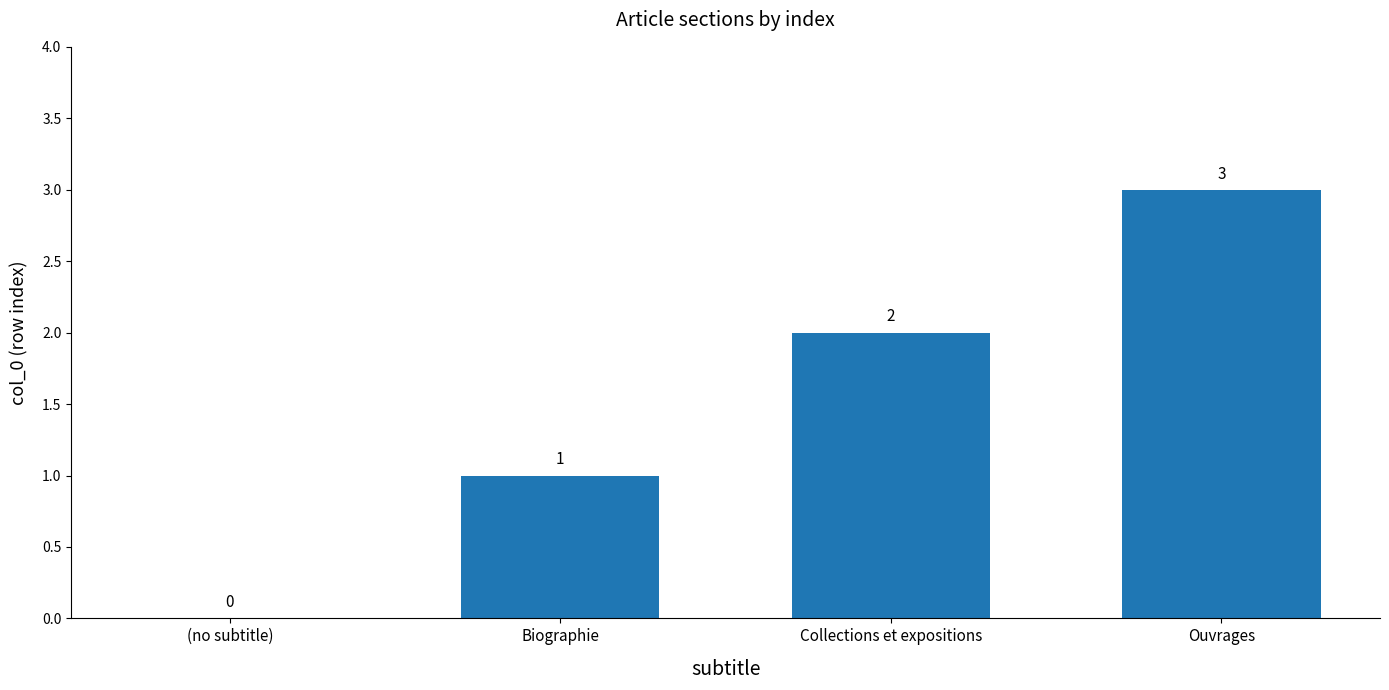

Where is the data nearest to the value 1?

Biographie